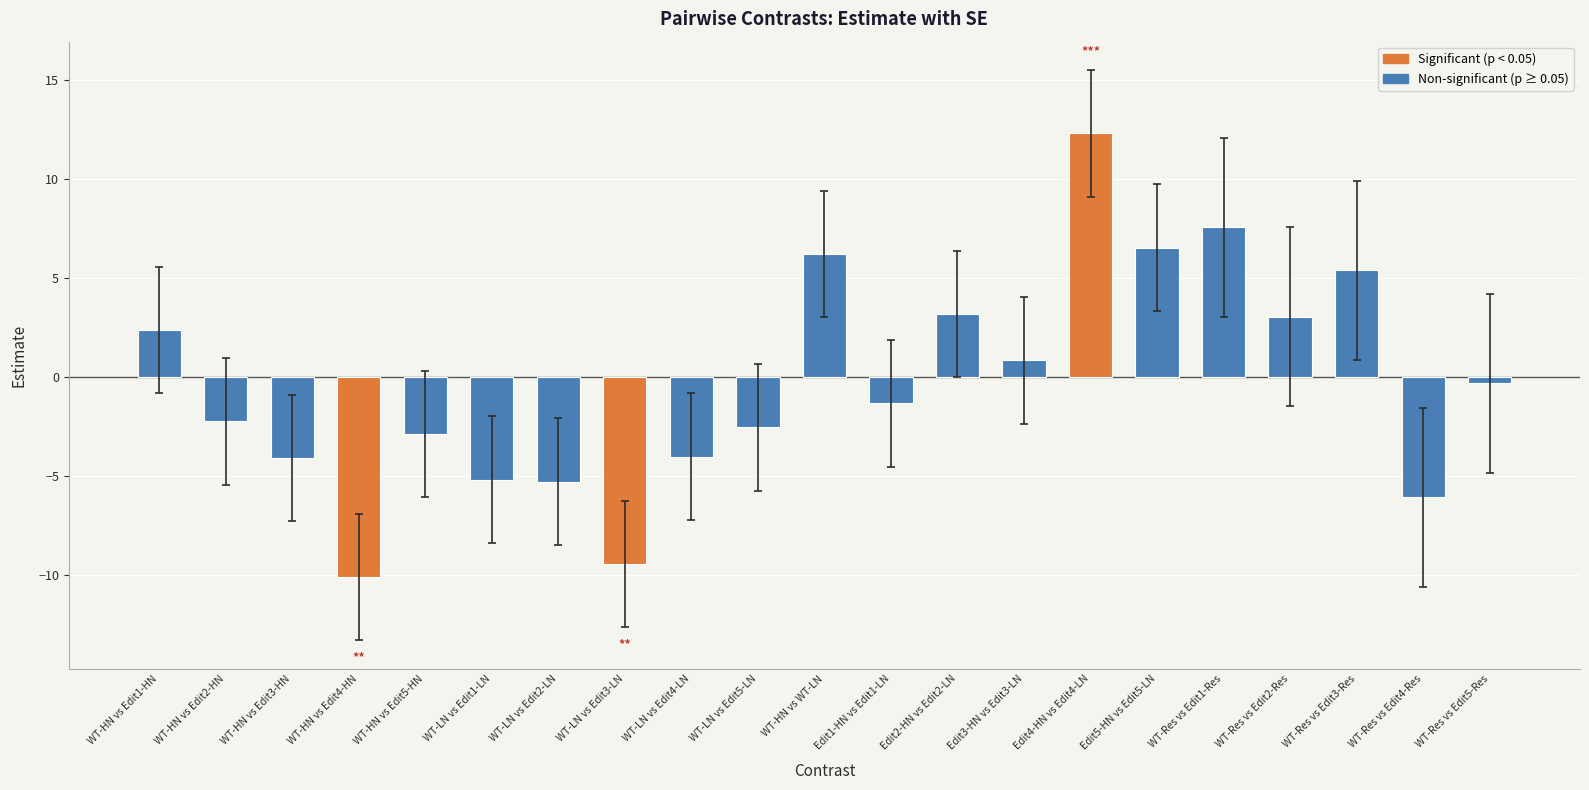

Which label corresponds to the largest value in the chart?

Edit4-HN vs Edit4-LN